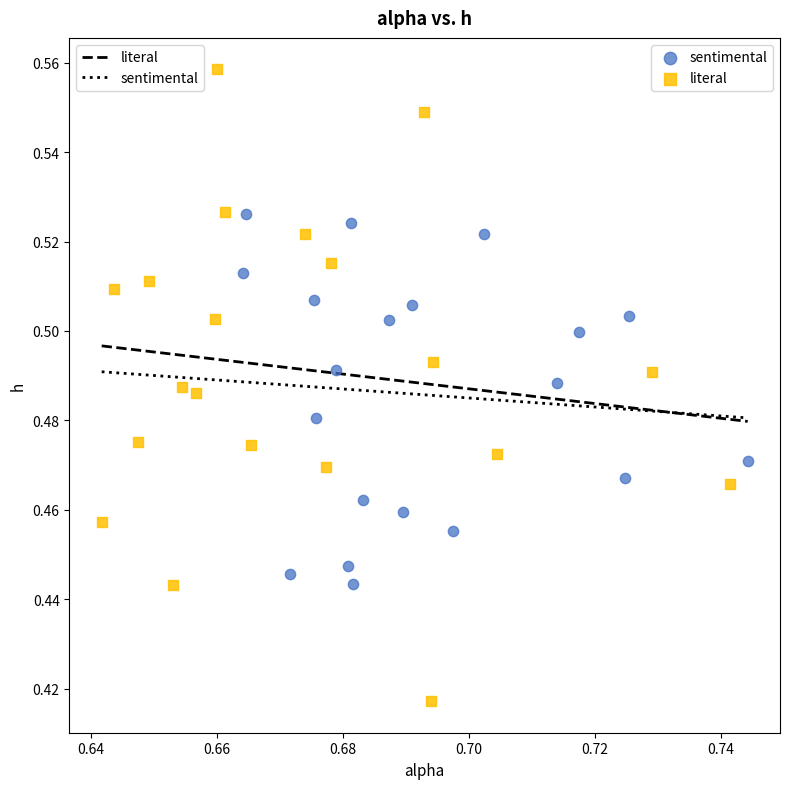

Which series has the widest spread of Y values?

literal